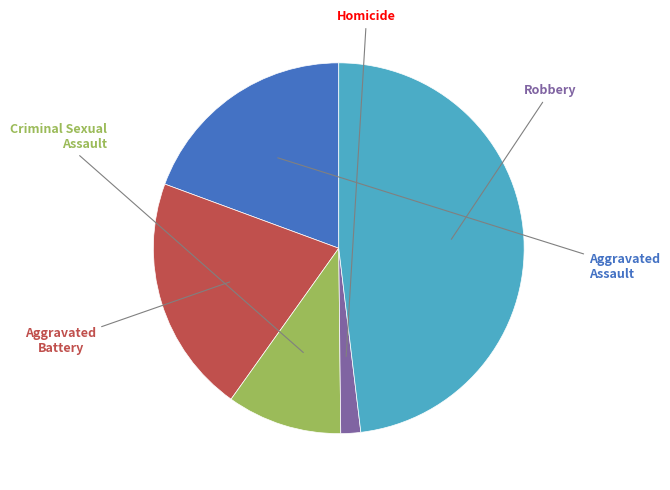

Is there a majority slice in this chart?

No